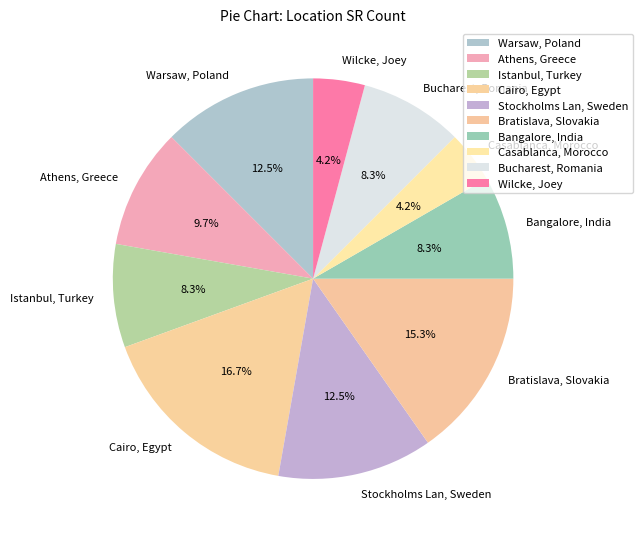

How many segments does this pie chart have?

10